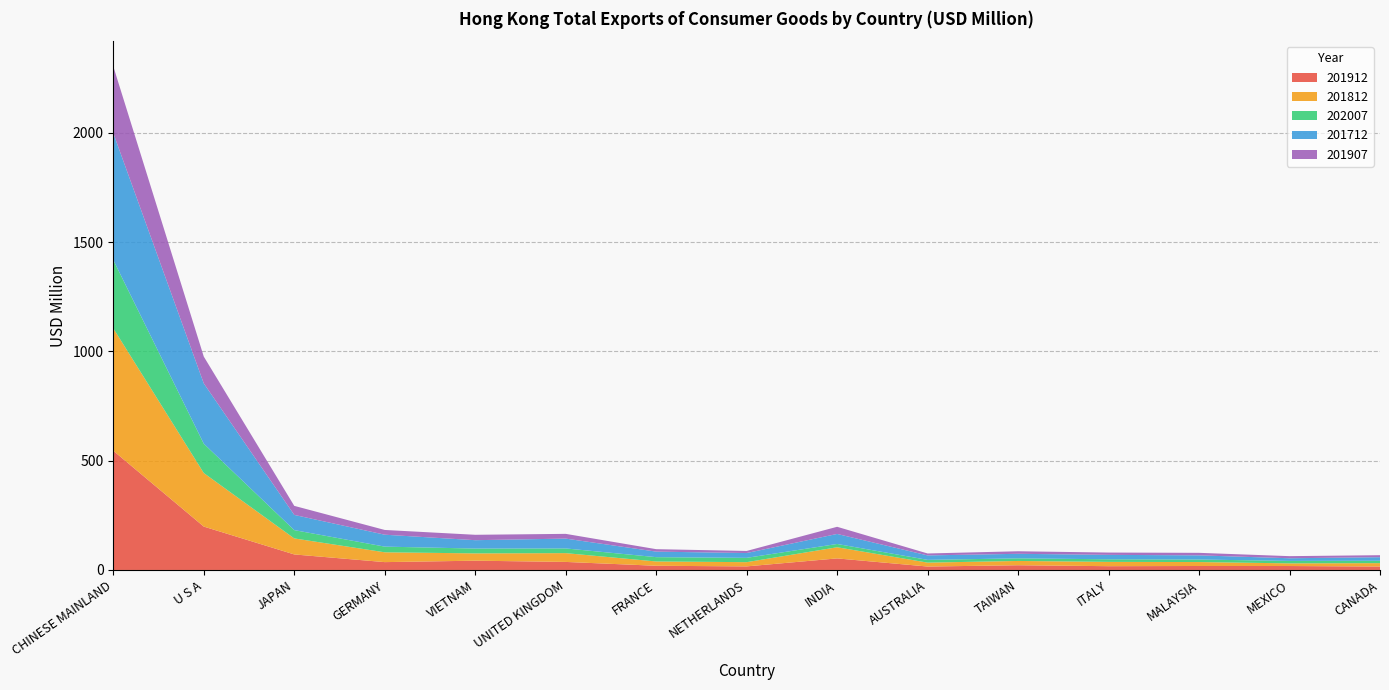

Reading right to left, extract all data points from this chart.

201912: 15.7	18.0	18.2	17.3	21.6	15.7	52.9	16.4	19.2	36.8	42.5	35.9	71.0	198.5	545.5
201812: 15.6	12.2	18.0	19.7	19.6	17.9	51.1	19.4	19.7	40.2	33.4	44.9	73.3	245.1	560.0
202007: 10.9	11.2	11.6	11.9	11.9	12.6	15.0	19.7	19.7	21.5	22.0	26.0	38.0	134.2	312.8
201712: 16.3	12.2	19.0	20.3	20.8	20.4	45.9	22.0	25.3	45.0	38.3	54.5	69.6	275.9	580.1
201907: 9.2	9.6	11.5	10.5	11.6	8.9	32.7	9.5	11.2	21.7	24.7	21.7	41.4	122.7	305.7